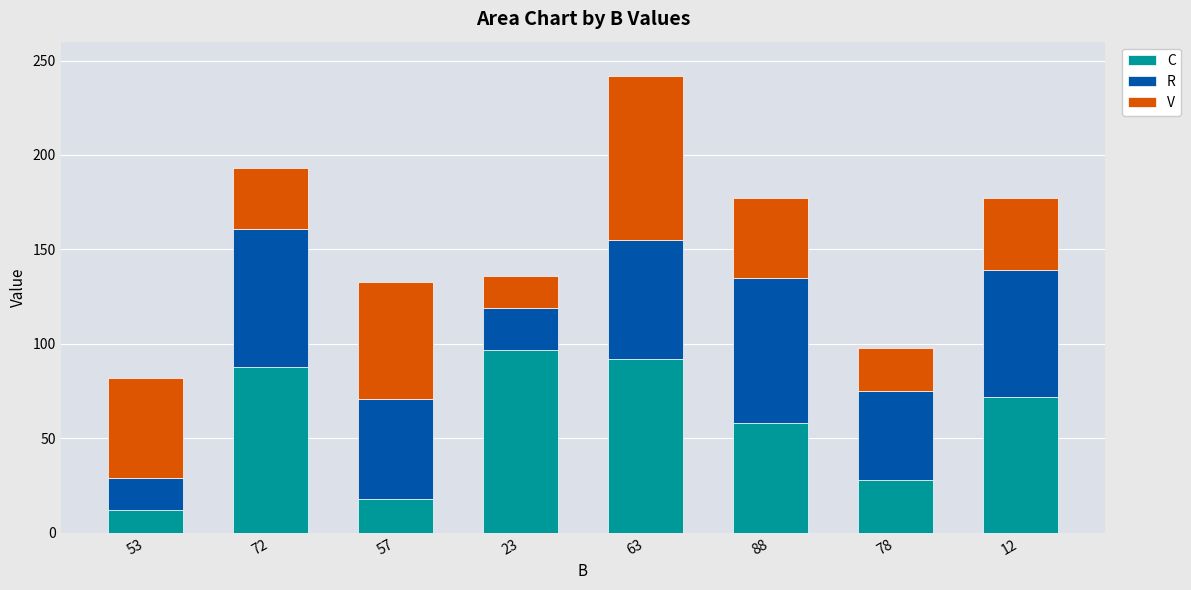

Which category has the lowest value in the C series?

53